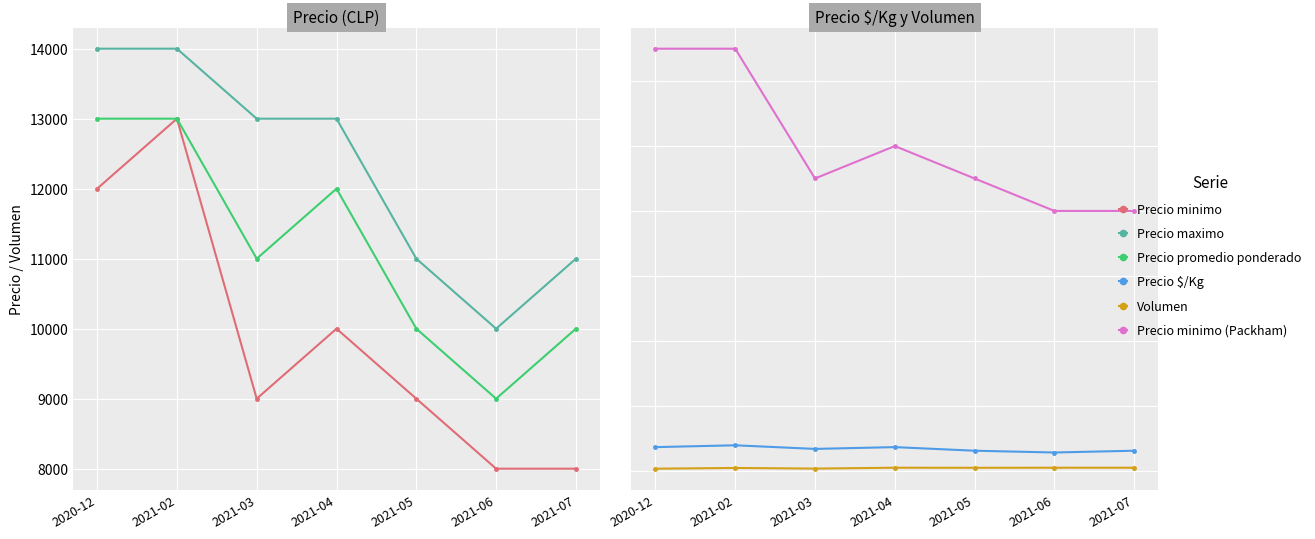

Which category has the highest value in the Precio minimo series?

2021-02